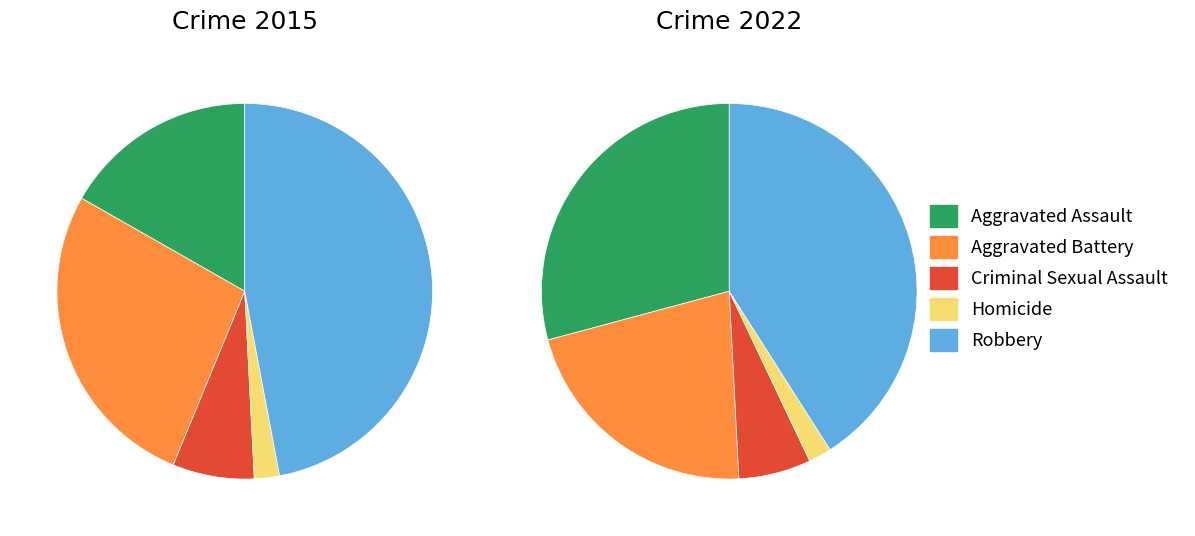

The values_2015 slice represents 31% of the pie. True or false?

False